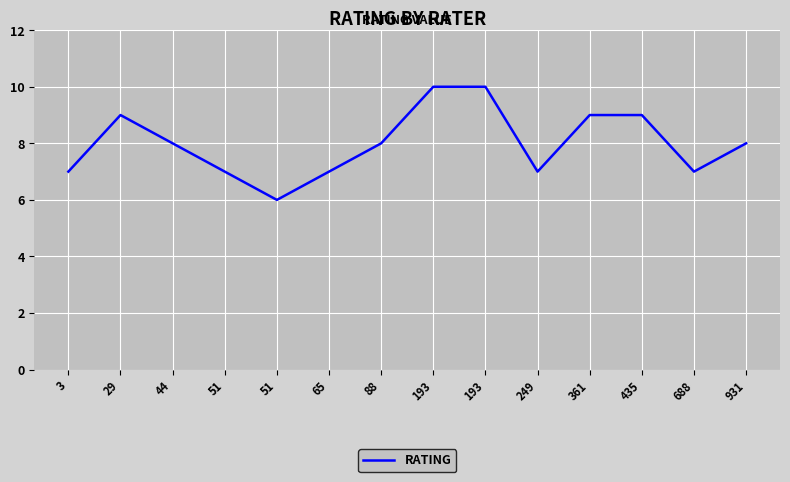

List the labels in order of value, largest first.

193, 193, 29, 361, 435, 44, 88, 931, 3, 51, 65, 249, 688, 51